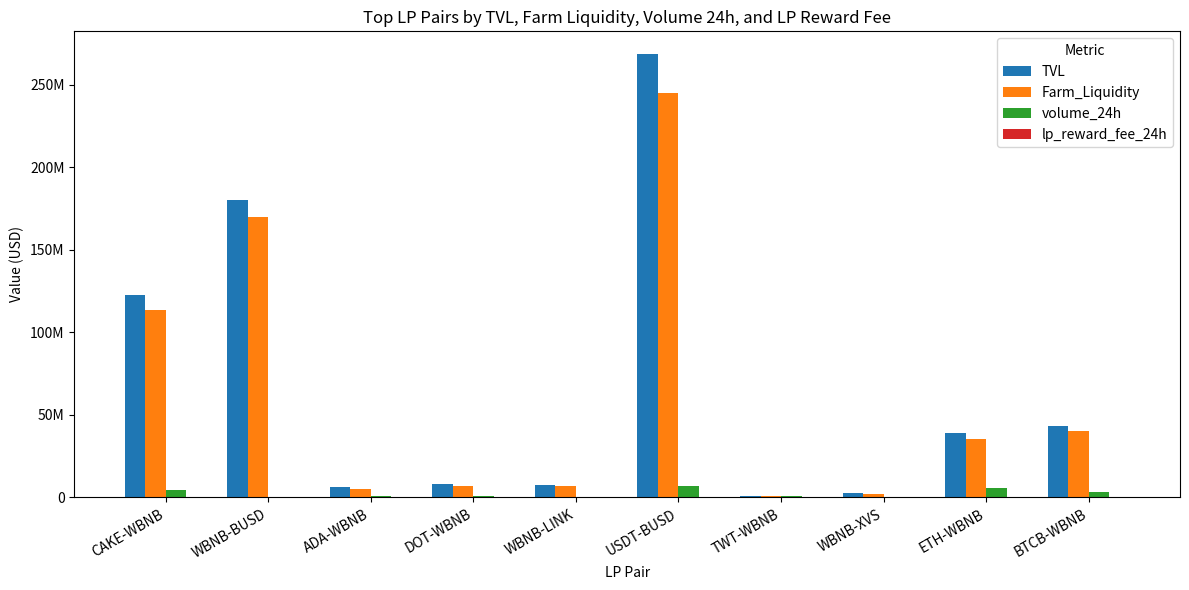

Is it true that lp_reward_fee_24h equals 966.0 at DOT-WBNB?

False